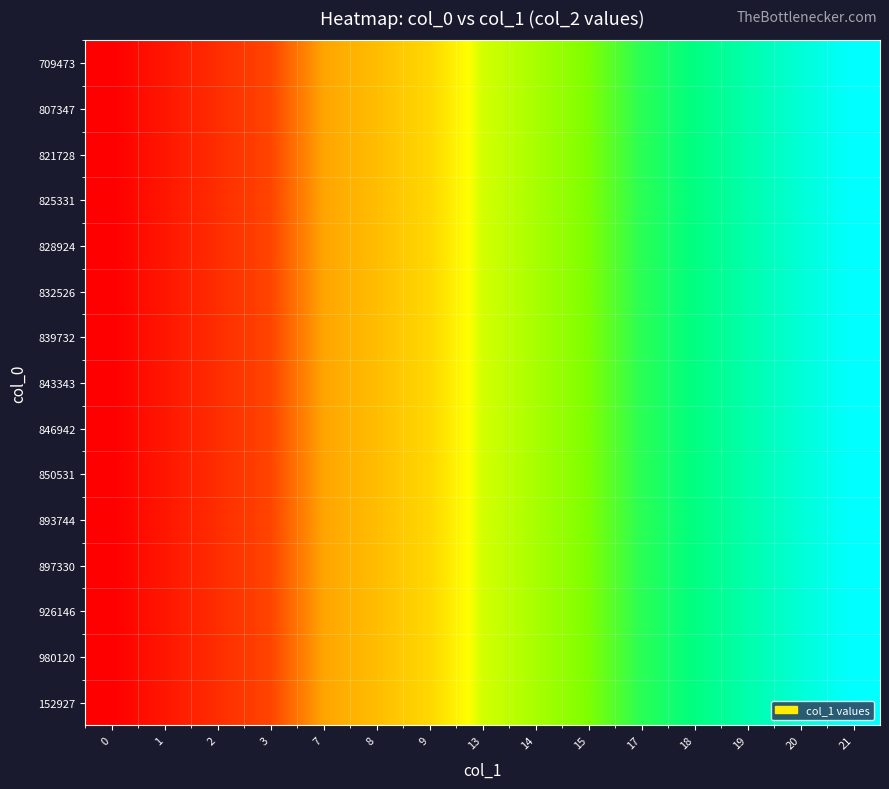

Reading right to left, transcribe all the data shown in this chart.

row_0: 21=21	20=20	19=19	18=18	17=17	15=15	14=14	13=13	9=9	8=8	7=7	3=3	2=2	1=1	0=0
row_1: 21=21	20=20	19=19	18=18	17=17	15=15	14=14	13=13	9=9	8=8	7=7	3=3	2=2	1=1	0=0
row_2: 21=21	20=20	19=19	18=18	17=17	15=15	14=14	13=13	9=9	8=8	7=7	3=3	2=2	1=1	0=0
row_3: 21=21	20=20	19=19	18=18	17=17	15=15	14=14	13=13	9=9	8=8	7=7	3=3	2=2	1=1	0=0
row_4: 21=21	20=20	19=19	18=18	17=17	15=15	14=14	13=13	9=9	8=8	7=7	3=3	2=2	1=1	0=0
row_5: 21=21	20=20	19=19	18=18	17=17	15=15	14=14	13=13	9=9	8=8	7=7	3=3	2=2	1=1	0=0
row_6: 21=21	20=20	19=19	18=18	17=17	15=15	14=14	13=13	9=9	8=8	7=7	3=3	2=2	1=1	0=0
row_7: 21=21	20=20	19=19	18=18	17=17	15=15	14=14	13=13	9=9	8=8	7=7	3=3	2=2	1=1	0=0
row_8: 21=21	20=20	19=19	18=18	17=17	15=15	14=14	13=13	9=9	8=8	7=7	3=3	2=2	1=1	0=0
row_9: 21=21	20=20	19=19	18=18	17=17	15=15	14=14	13=13	9=9	8=8	7=7	3=3	2=2	1=1	0=0
row_10: 21=21	20=20	19=19	18=18	17=17	15=15	14=14	13=13	9=9	8=8	7=7	3=3	2=2	1=1	0=0
row_11: 21=21	20=20	19=19	18=18	17=17	15=15	14=14	13=13	9=9	8=8	7=7	3=3	2=2	1=1	0=0
row_12: 21=21	20=20	19=19	18=18	17=17	15=15	14=14	13=13	9=9	8=8	7=7	3=3	2=2	1=1	0=0
row_13: 21=21	20=20	19=19	18=18	17=17	15=15	14=14	13=13	9=9	8=8	7=7	3=3	2=2	1=1	0=0
row_14: 21=21	20=20	19=19	18=18	17=17	15=15	14=14	13=13	9=9	8=8	7=7	3=3	2=2	1=1	0=0